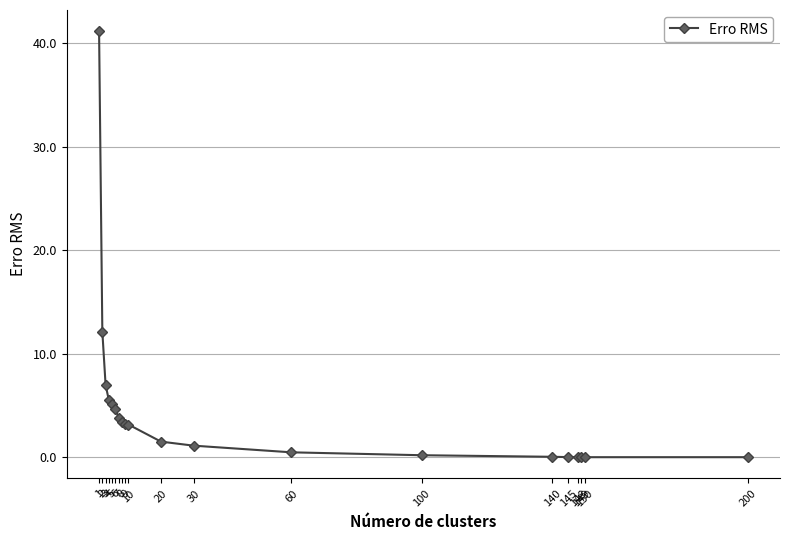

What is the ratio of the value at 30 to the value at 8?

0.3